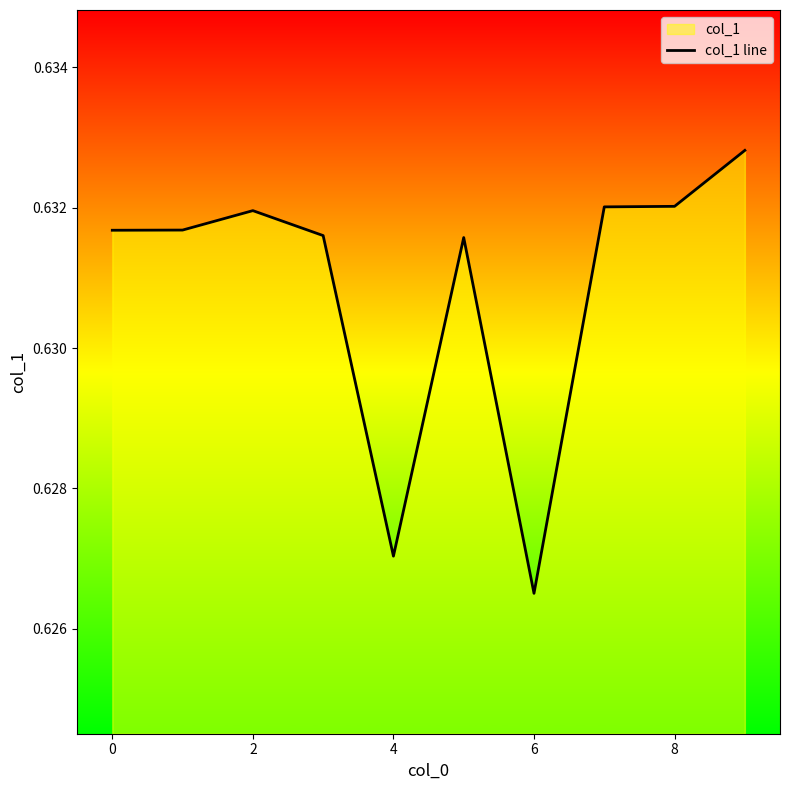

True or false: the data shows 0.6 at 8.

True